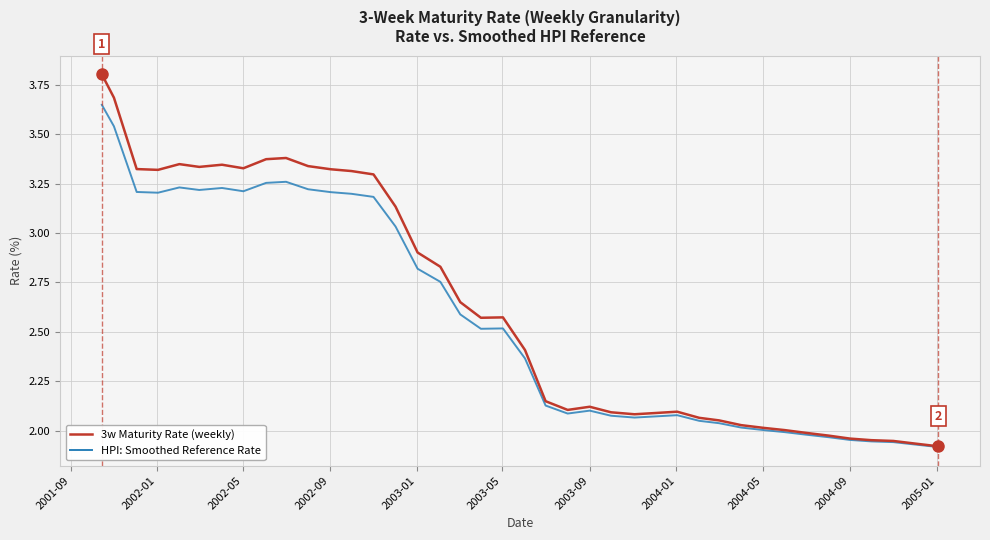

Does the chart display data point markers on the line(s)?

No